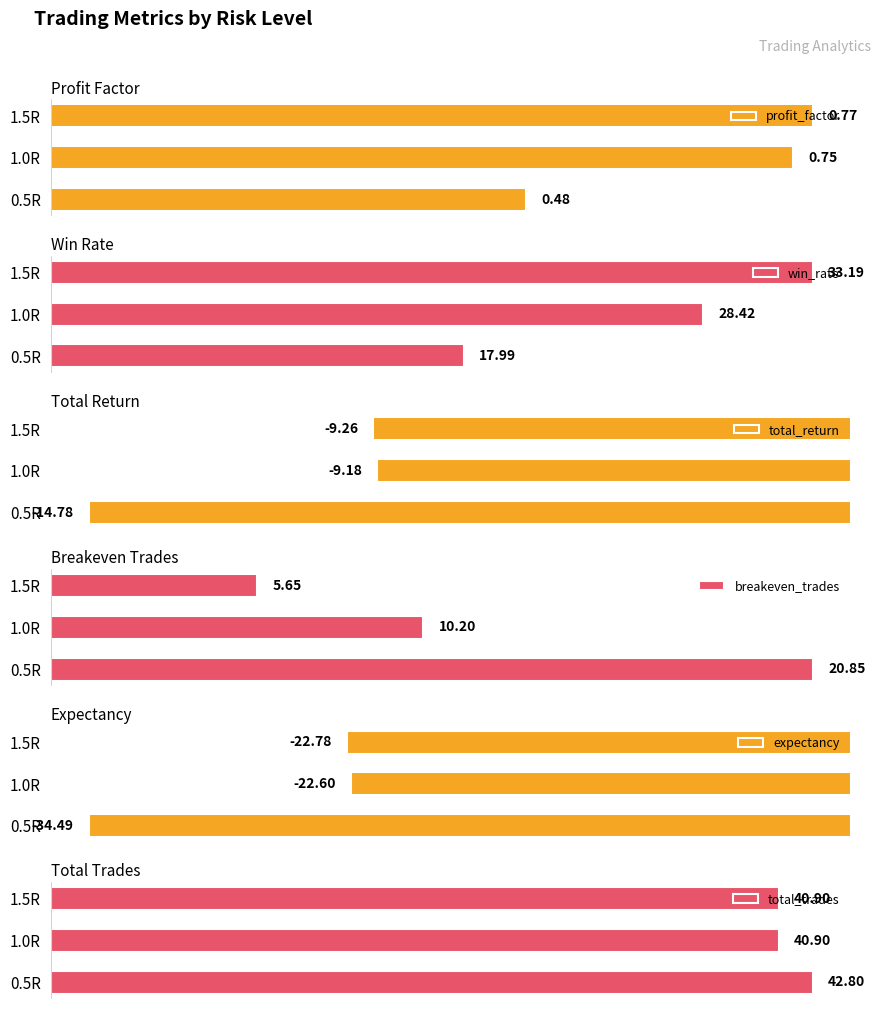

True or false: total_trades has a value of 62.9 at 0.5R.

False